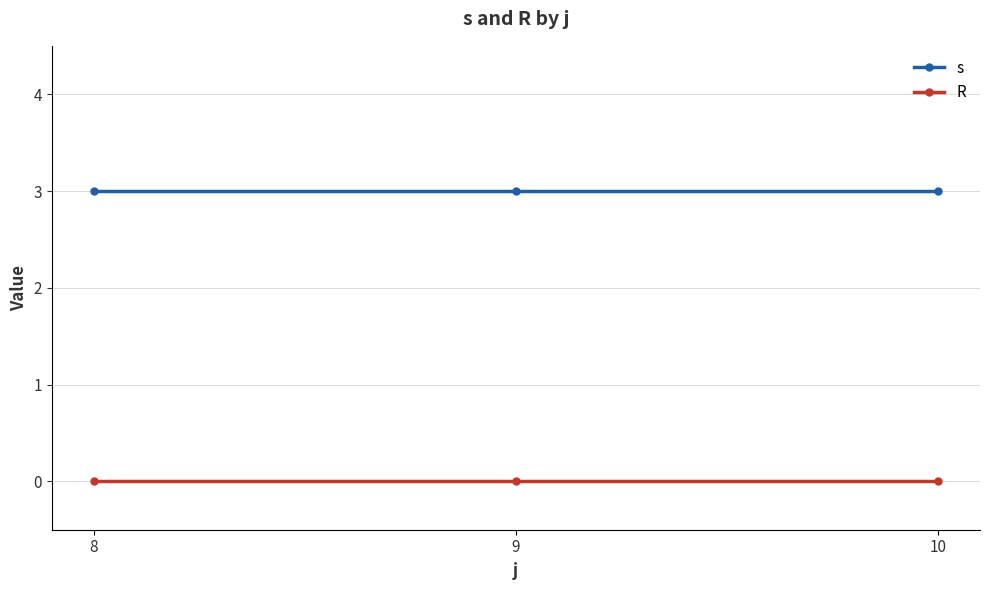

Reading right to left, what are all the values shown in this chart?

s: 3	3	3
R: 0	0	0